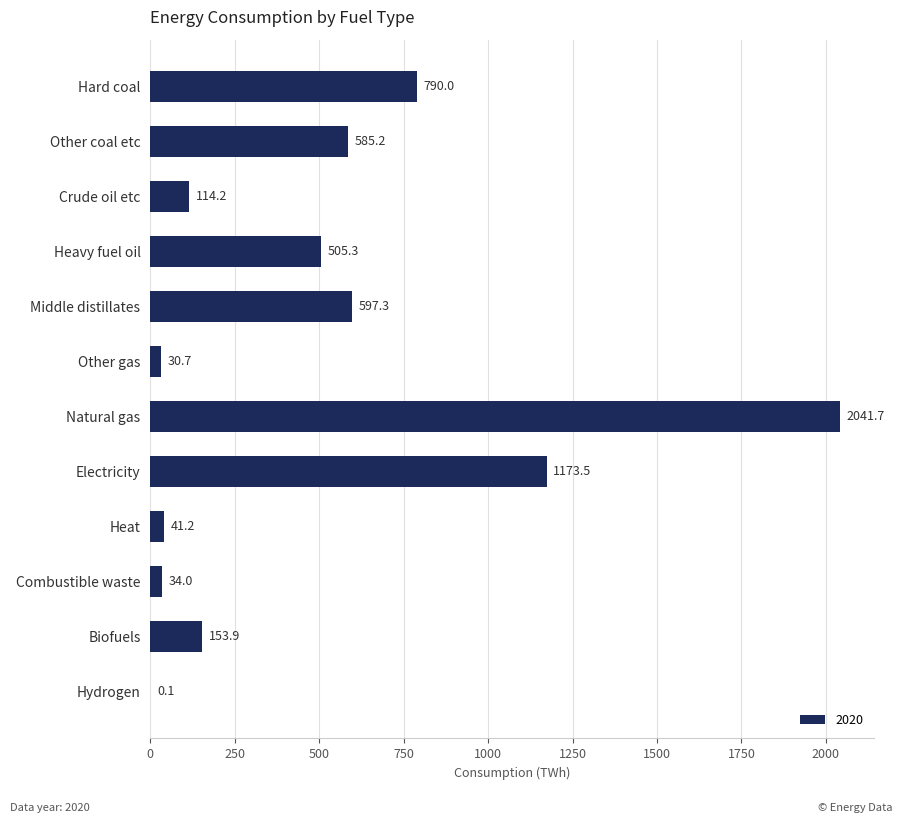

Reading bottom to top, extract all data points from this chart.

Hydrogen=0.1	Biofuels=153.9	Combustible waste=34.0	Heat=41.2	Electricity=1173.5	Natural gas=2041.7	Other gas=30.7	Middle distillates=597.3	Heavy fuel oil=505.3	Crude oil etc=114.2	Other coal etc=585.2	Hard coal=790.0